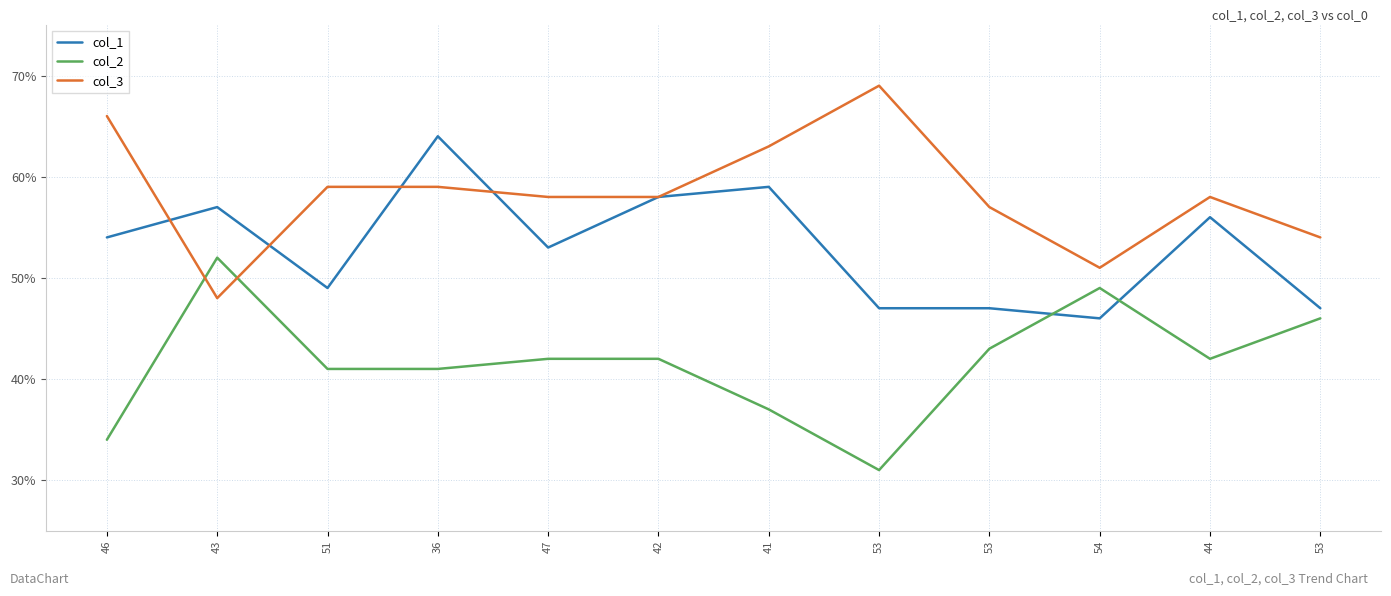

How many lines are shown in the chart?

3